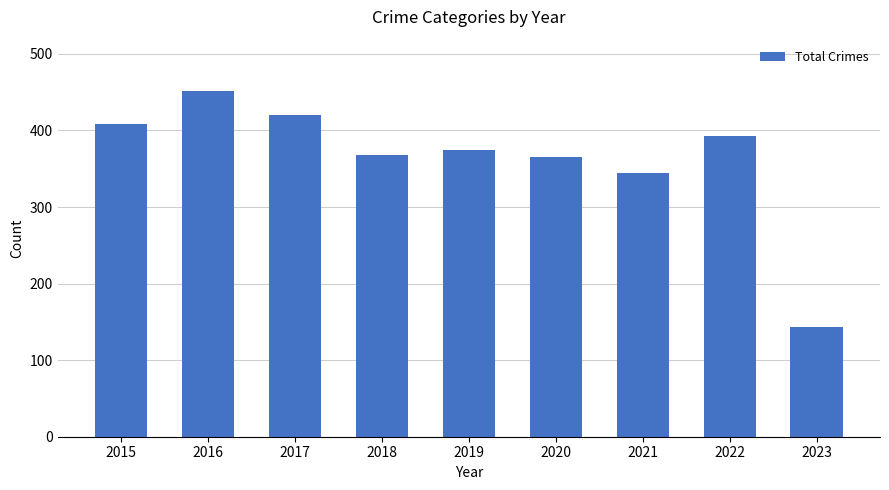

What is the sum of all values?

3269